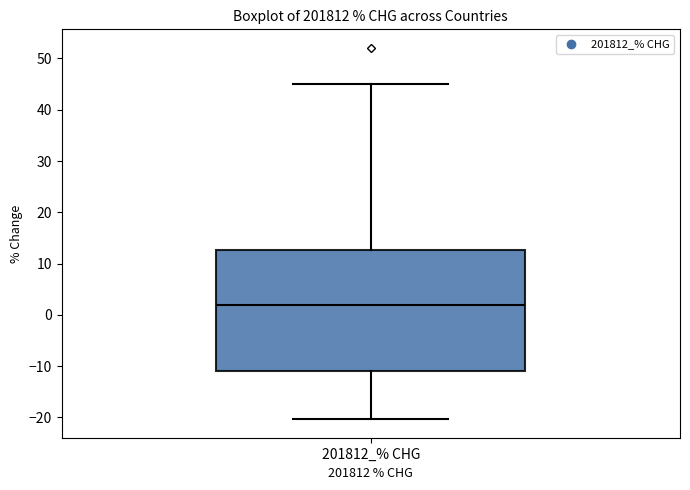

Read this box plot against the y-axis: the position of the median line, the range covered by the box, and the ends of both whiskers. The values are not printed on the chart, so give them approximately, as read against the axis.

median 2, box -11 to 13, whiskers -20 to 45